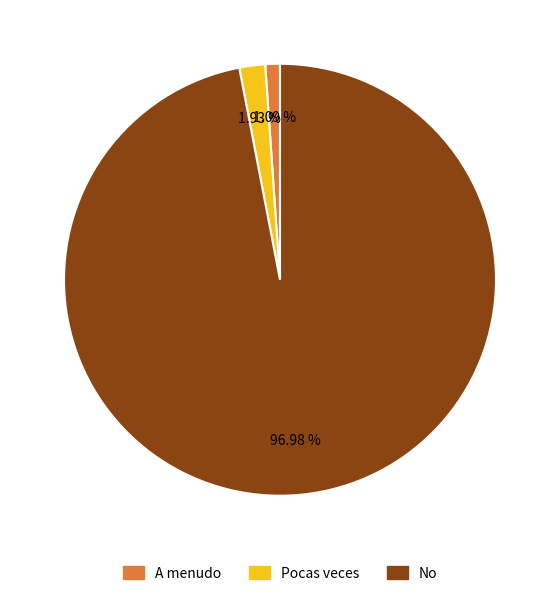

To the nearest percent, what is the average slice percentage?

33%